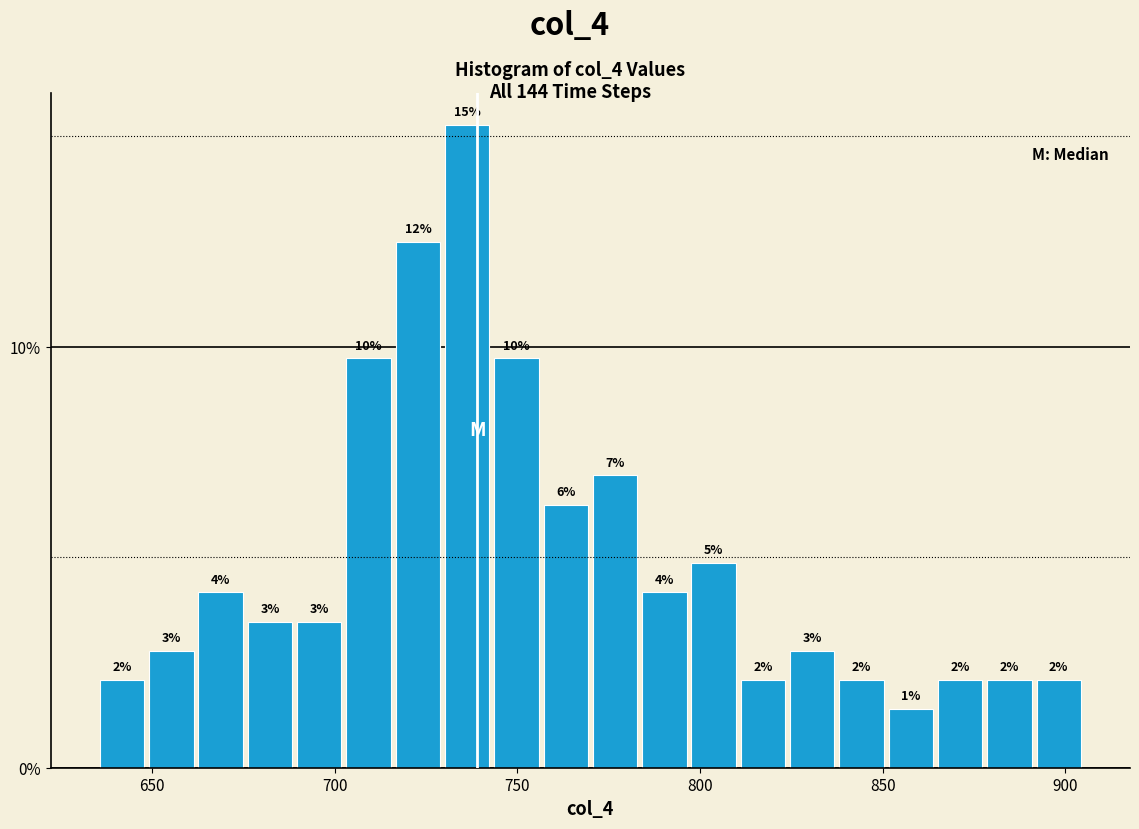

Around what value on the x-axis is the tallest bar? Give the approximate position of its centre, as read against the axis.

735